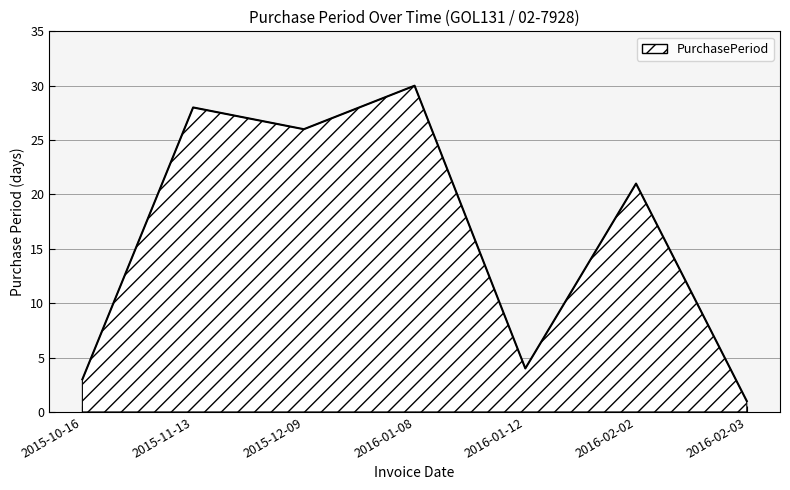

Count the number of data series in this chart.

1